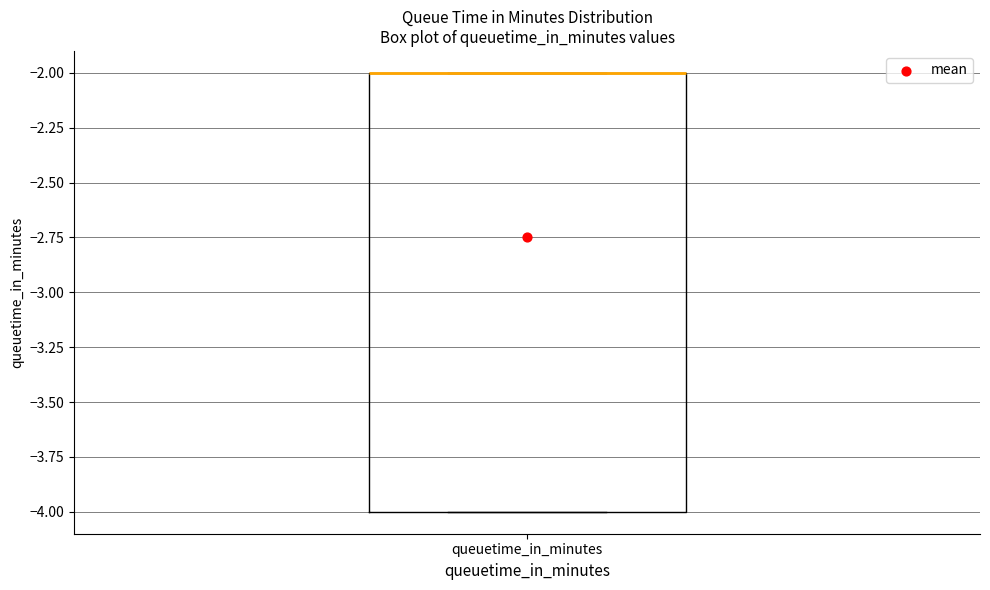

Read this box plot against the y-axis: the position of the median line, the range covered by the box, and the ends of both whiskers. The values are not printed on the chart, so give them approximately, as read against the axis.

median -2 (drawn on the box's upper edge), box -4 to -2, whiskers -4 to -2